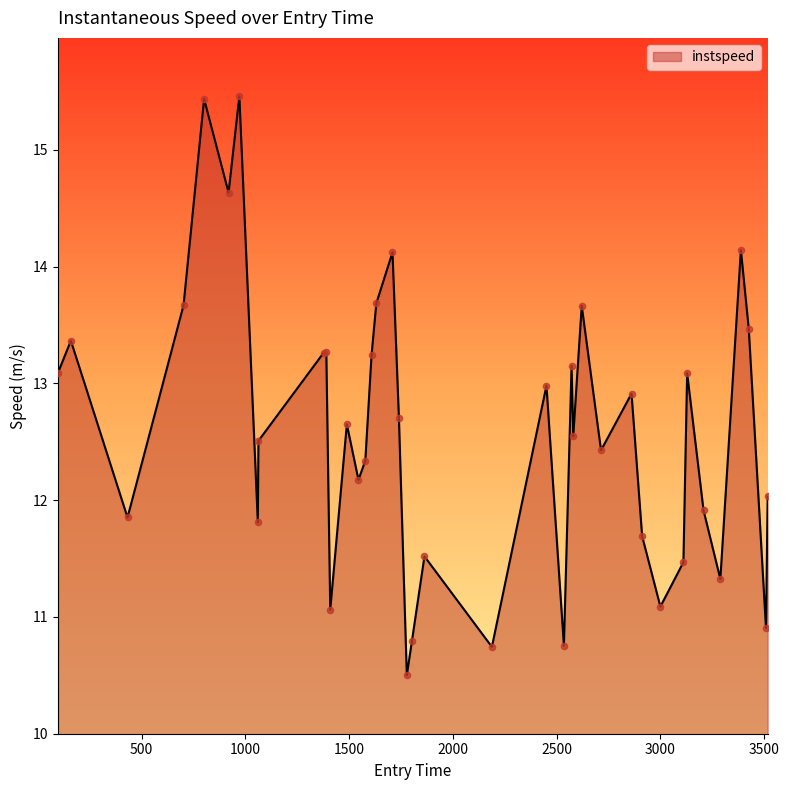

What is the smallest value displayed?

10.5